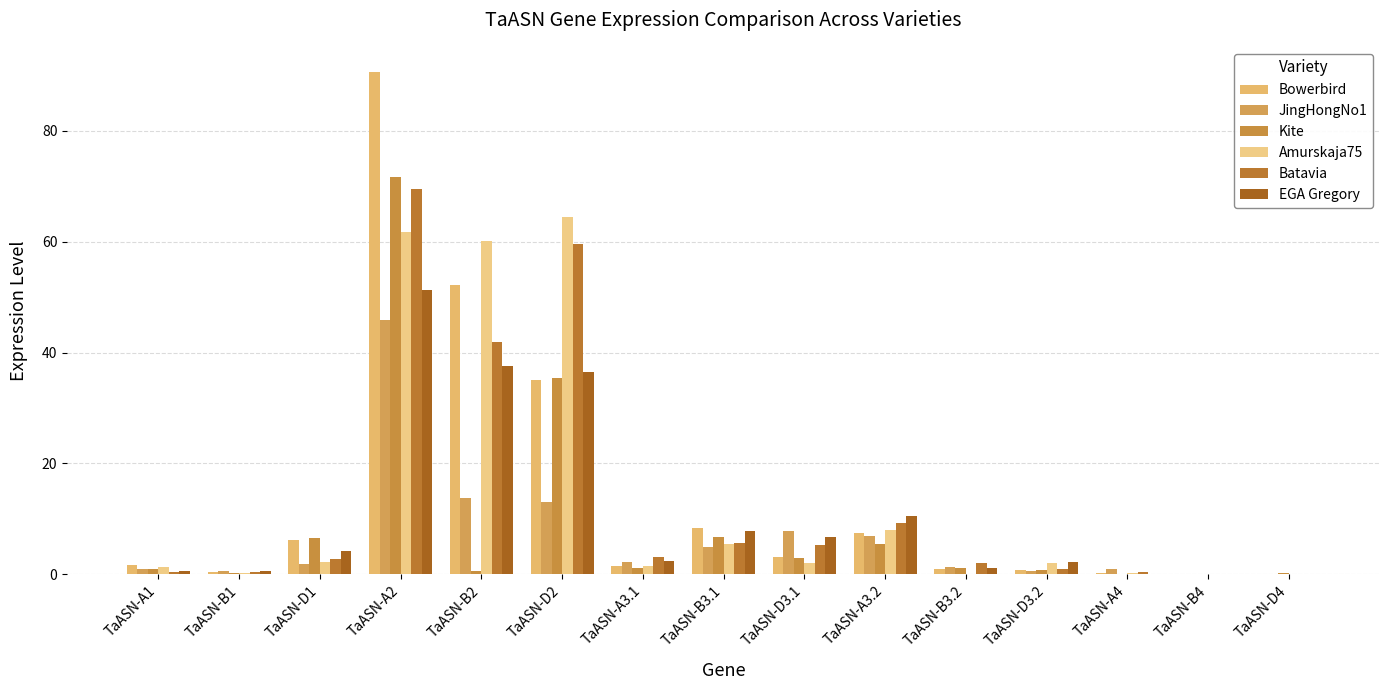

Is it true that Kite equals 1.2 at TaASN-B3.2?

True